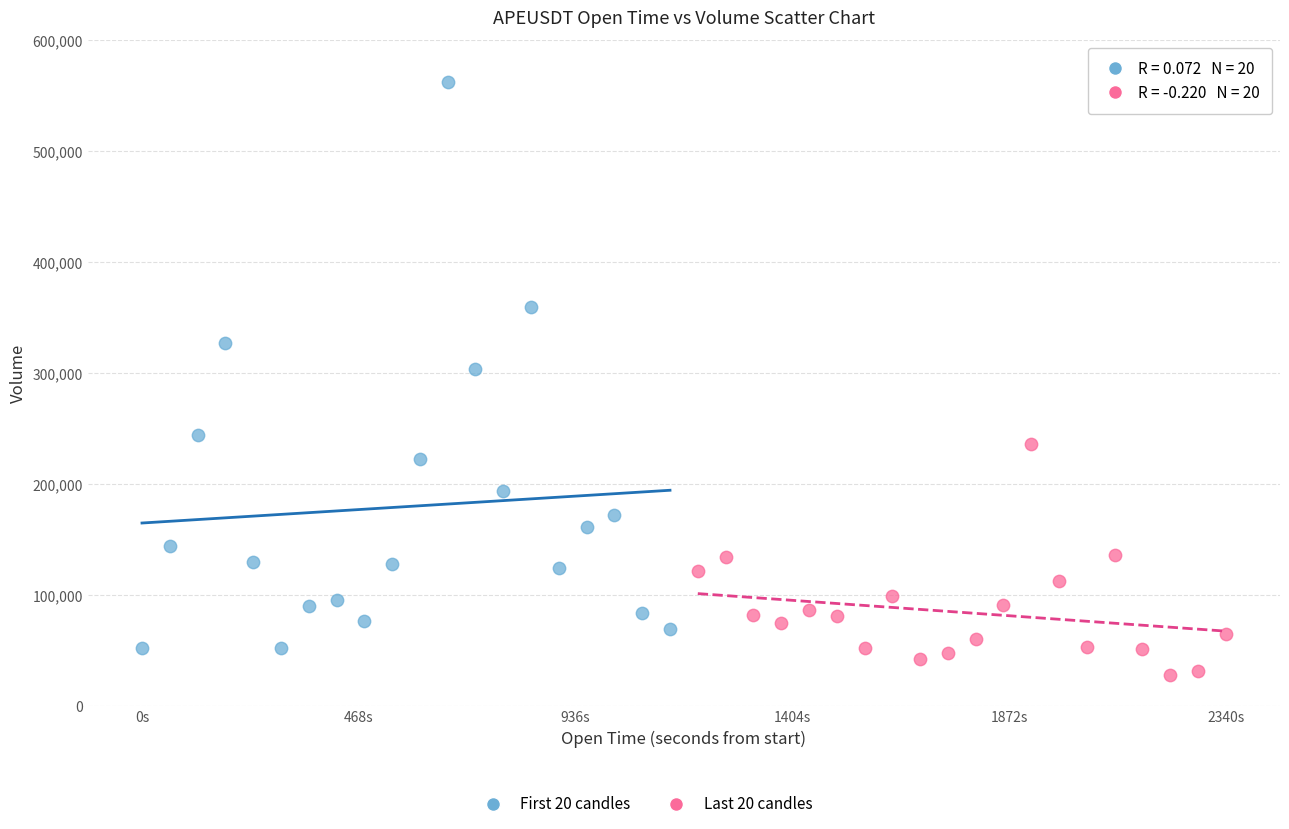

Which series contains the lowest Y value?

Last 20 candles